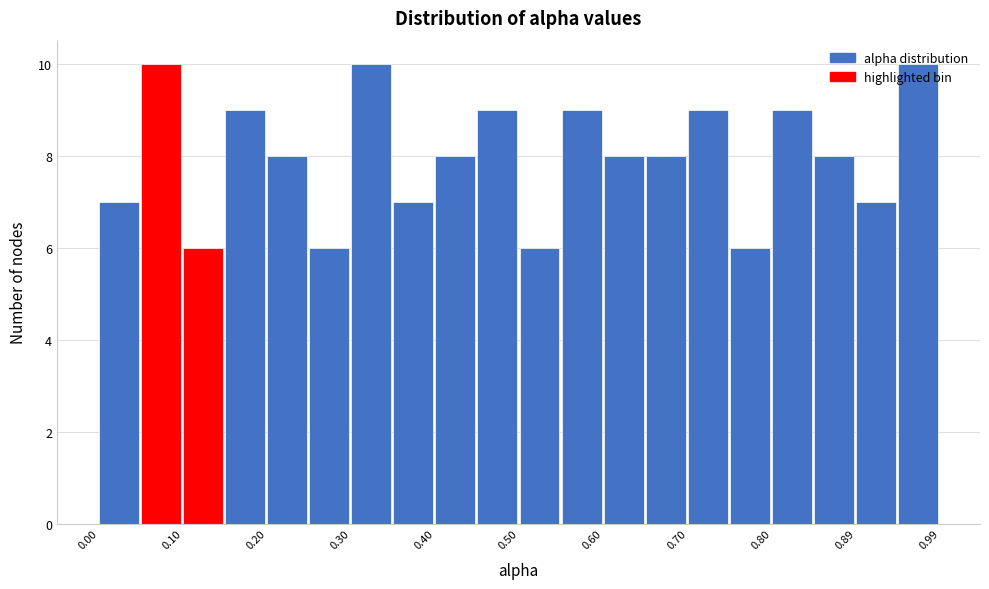

Reading left to right, list every bar in this chart as the range it spans on the x-axis followed by its height. Neither the bar edges nor the heights are printed on the chart, so give them approximately, as read against the axes.

0.00 to 0.05: 7
0.05 to 0.10: 10
0.10 to 0.15: 6
0.15 to 0.20: 9
0.20 to 0.25: 8
0.25 to 0.30: 6
0.30 to 0.35: 10
0.35 to 0.40: 7
0.40 to 0.45: 8
0.45 to 0.50: 9
0.50 to 0.55: 6
0.55 to 0.60: 9
0.60 to 0.65: 8
0.65 to 0.70: 8
0.70 to 0.75: 9
0.75 to 0.80: 6
0.80 to 0.84: 9
0.84 to 0.89: 8
0.89 to 0.94: 7
0.94 to 0.99: 10